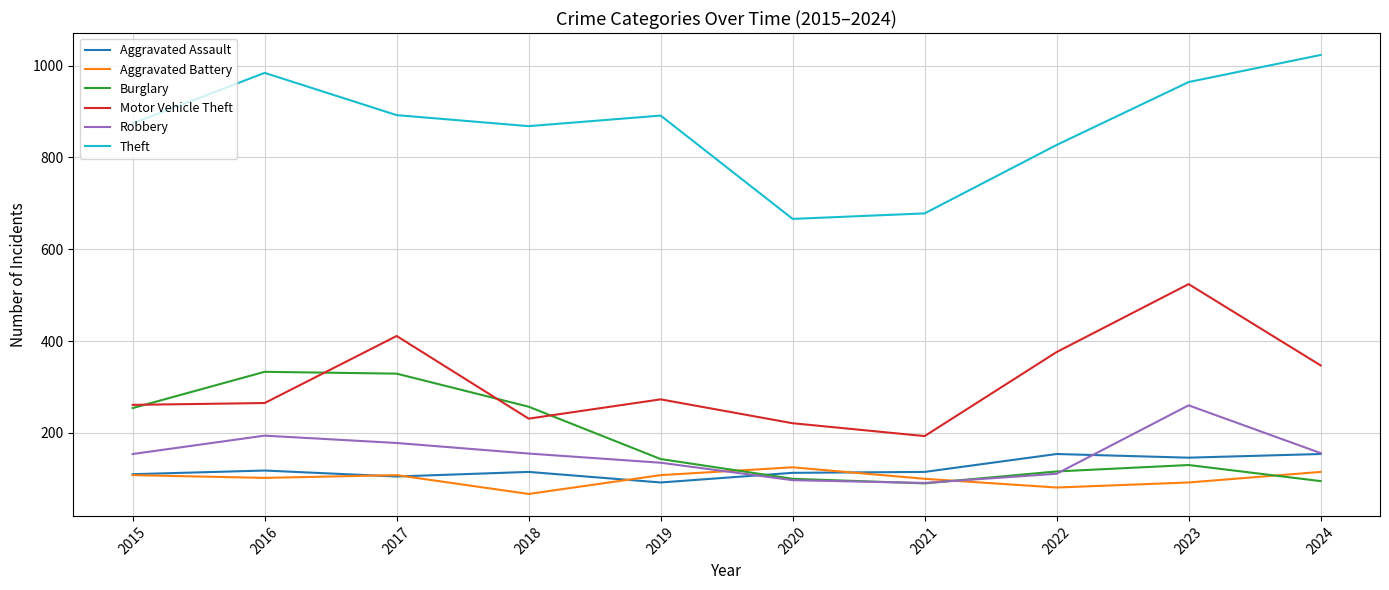

True or false: Motor Vehicle Theft and Theft cross at least once.

False